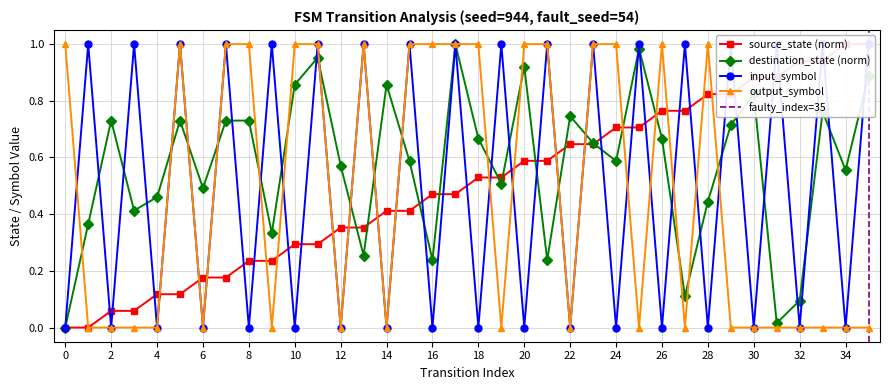

What is the highest value of the input_symbol series?

1.0